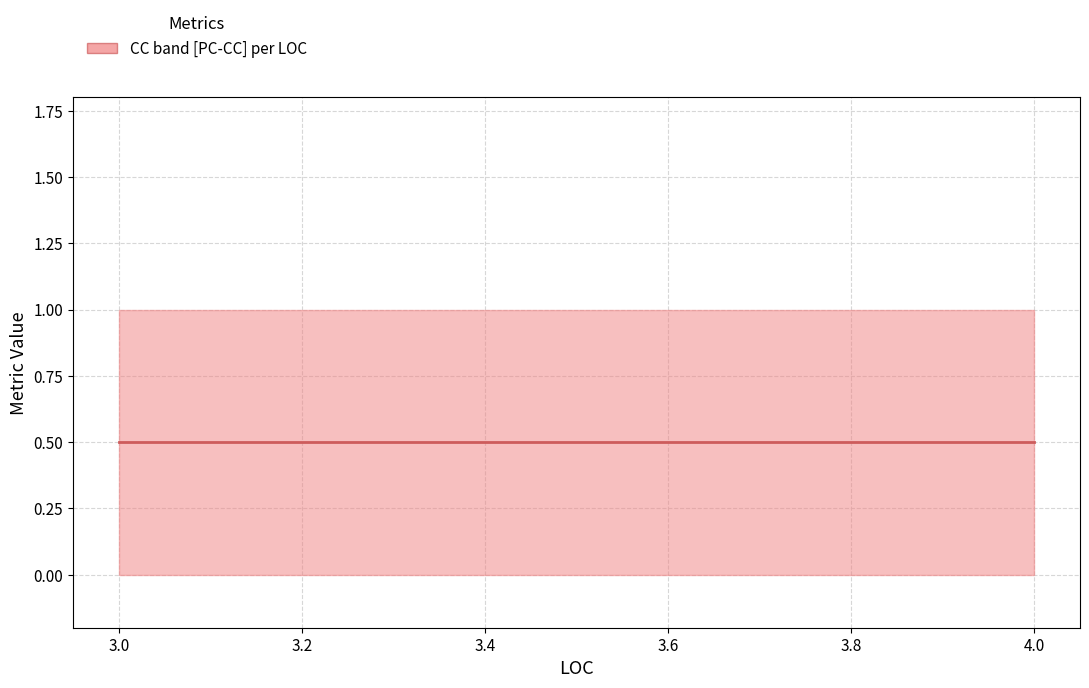

At which category does the chart reach its minimum across all series?

4